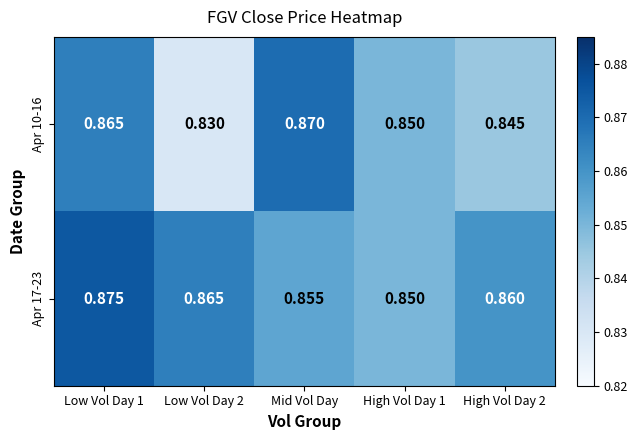

Is the value of Apr 10-16 at Low Vol Day 1 greater than the value of Apr 17-23 at High Vol Day 1?

Yes